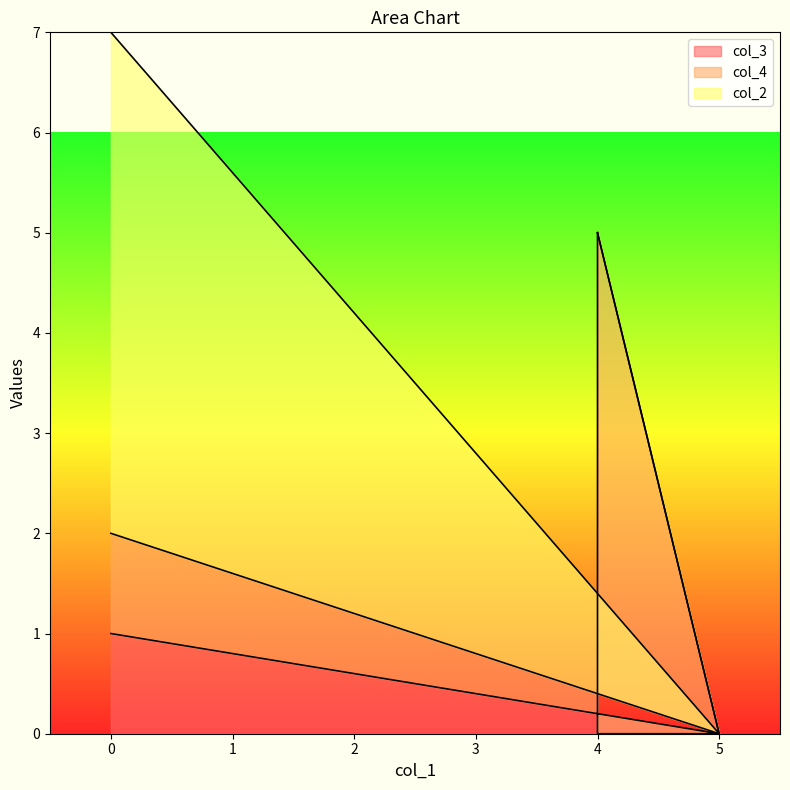

Which series ends up on top after the final intersection of col_4 and col_3?

col_3